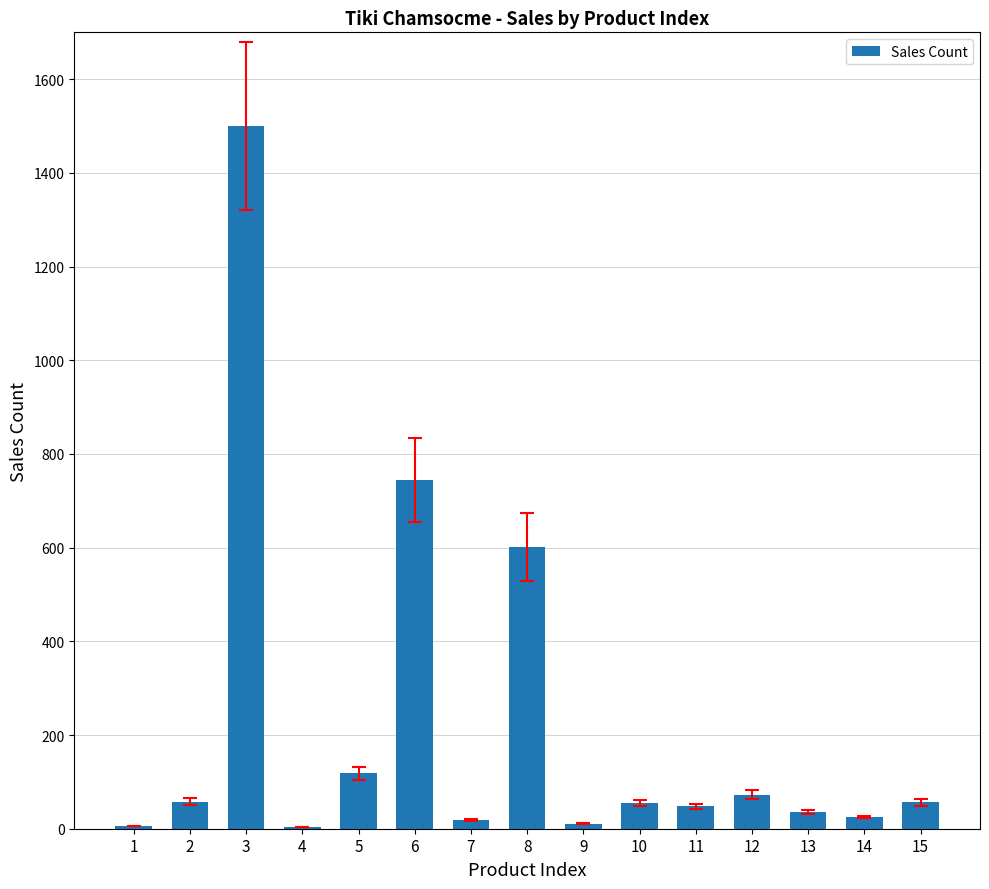

What is the change in value from 2 to 3?

+1442